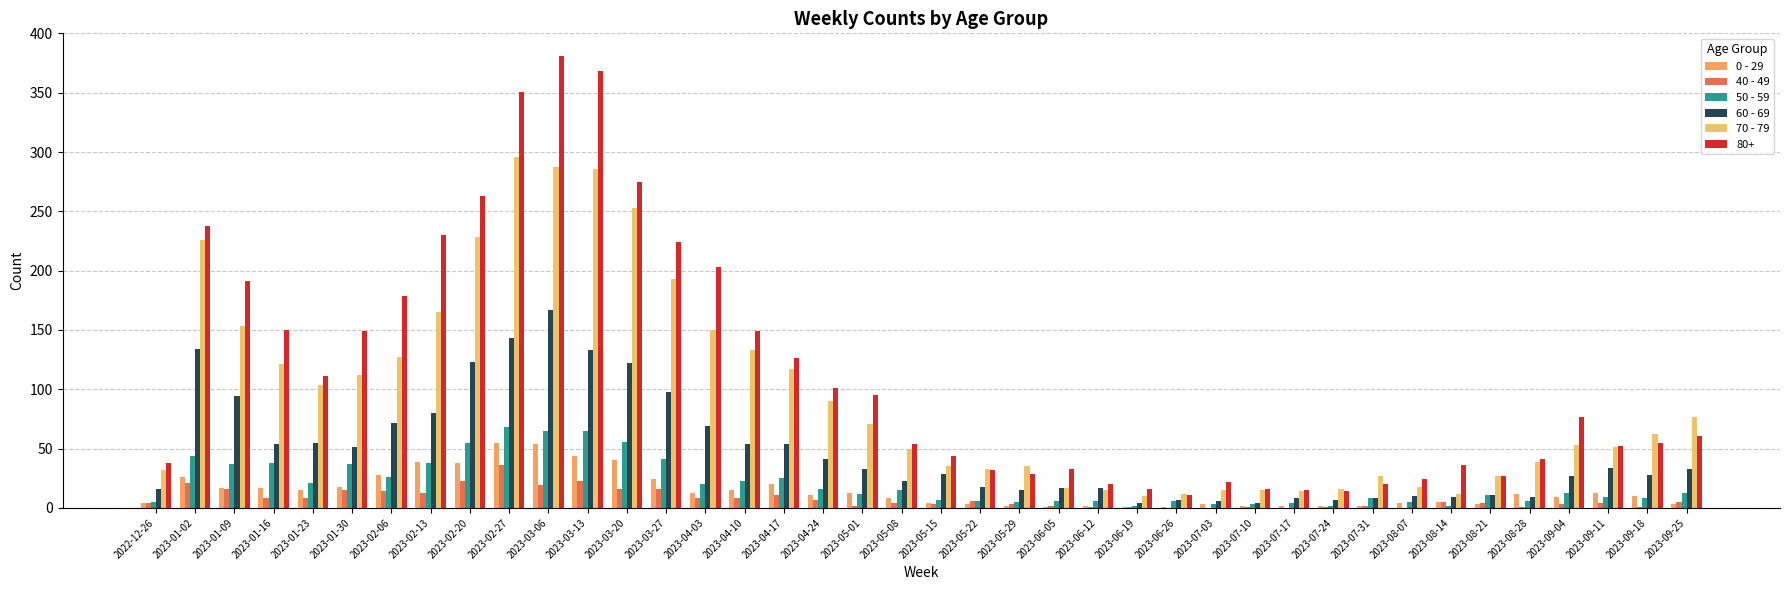

Is it true that 0 - 29 equals 98 at 2023-02-27?

False